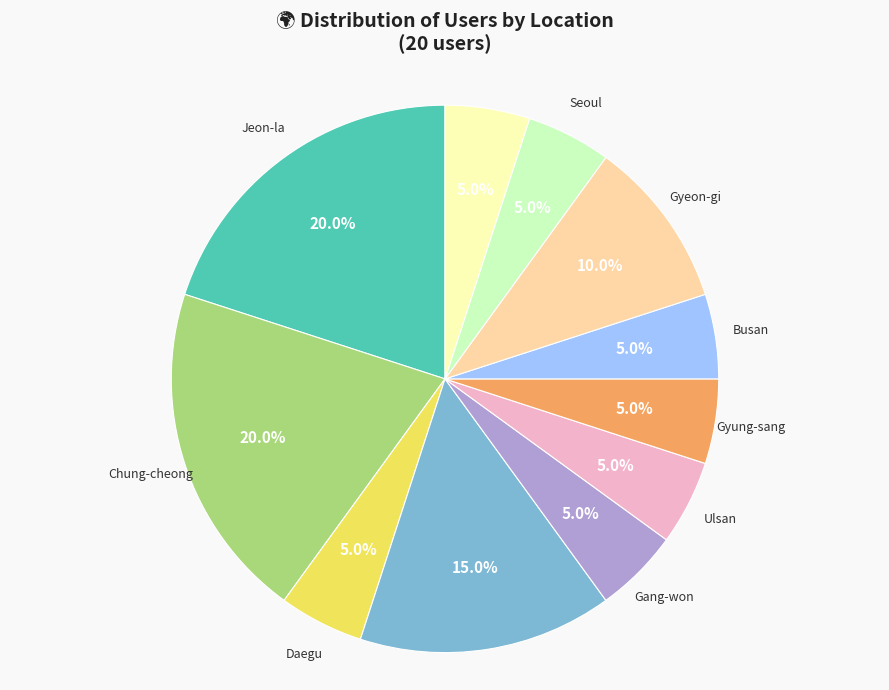

Rank the categories by value from highest to lowest.

Jeon-la, Chung-cheong, Incheon, Gyeon-gi, Daegu, Gang-won, Ulsan, Gyung-sang, Busan, Seoul, Je-ju